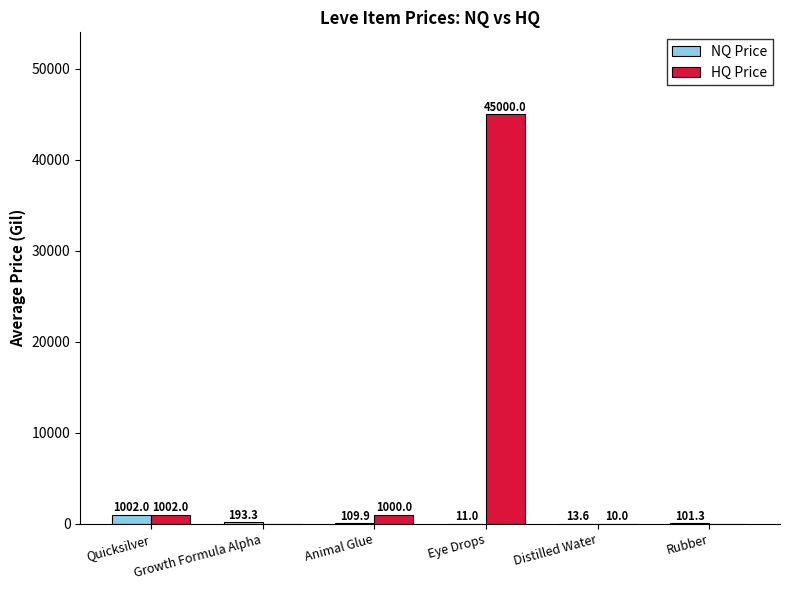

Which category has the highest value in the NQ Price series?

Quicksilver